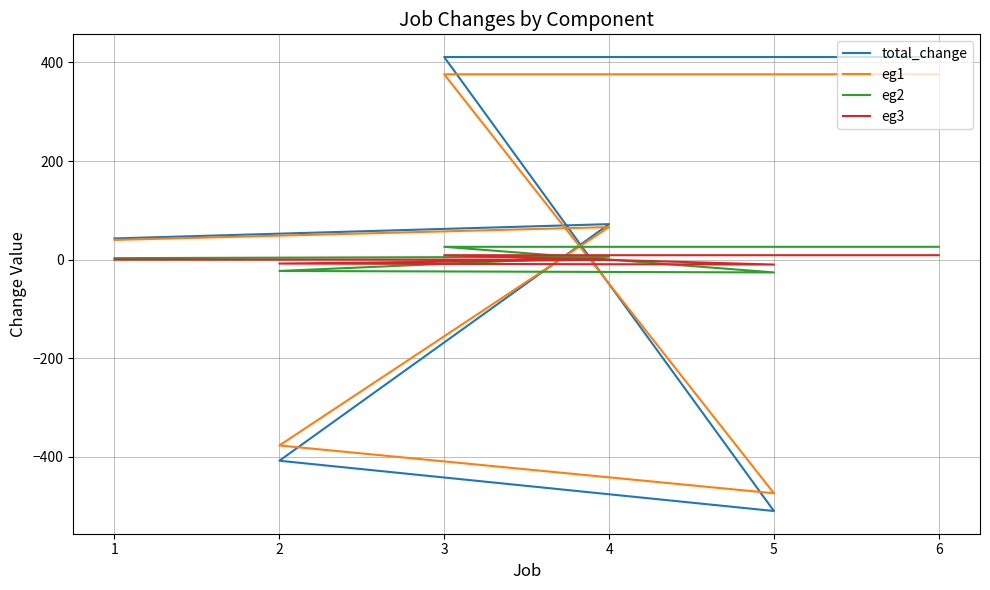

Rank the categories by total_change value from lowest to highest.

5, 2, 1, 4, 3, 6